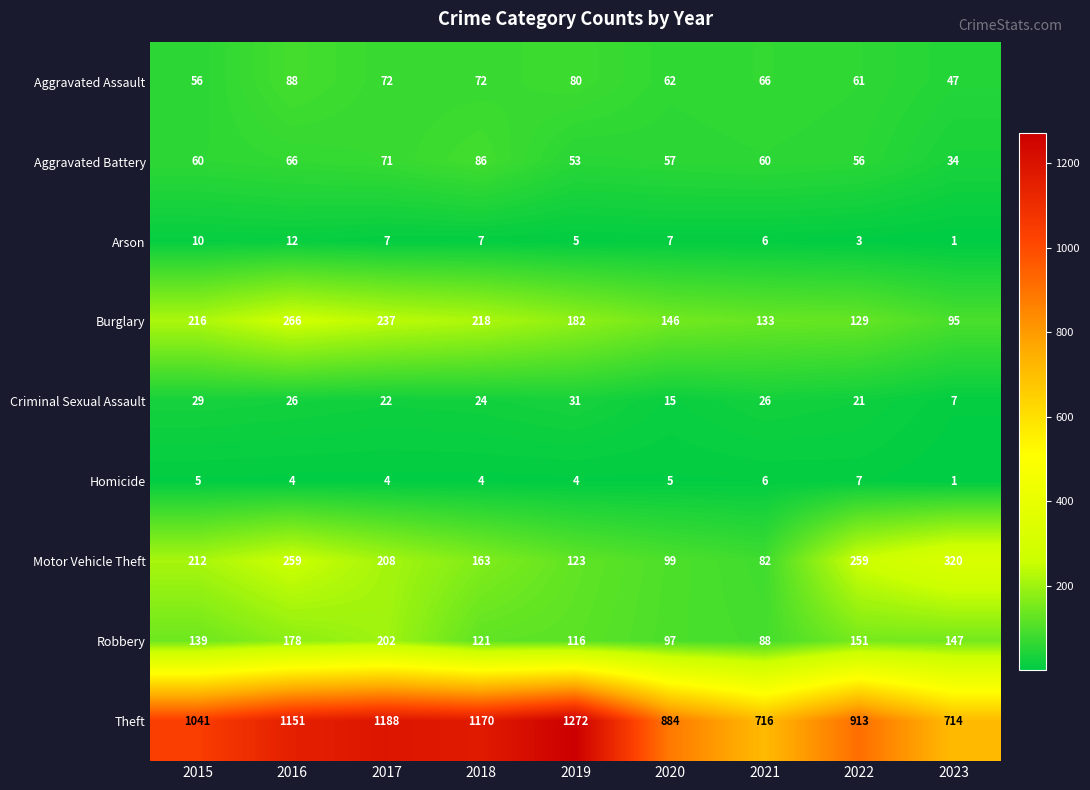

At which label does Motor Vehicle Theft reach its peak?

2023